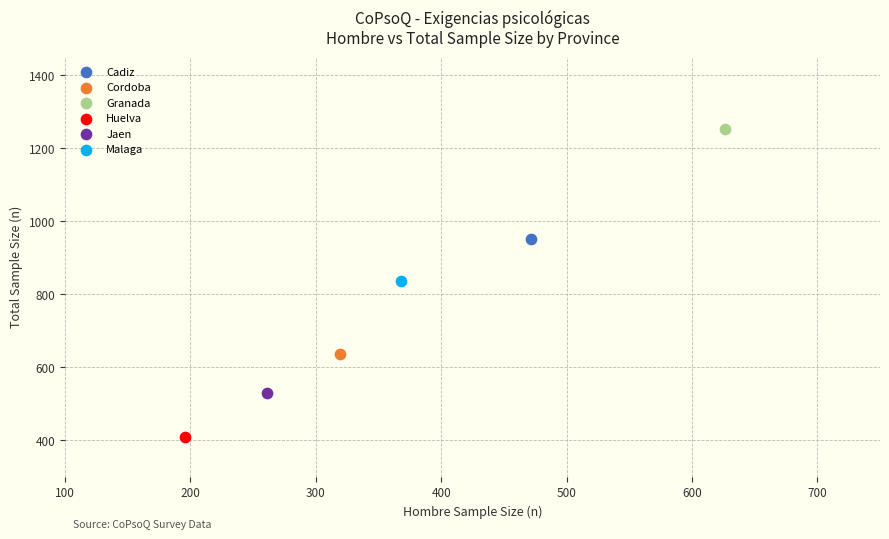

Which series contains the highest Y value?

Granada